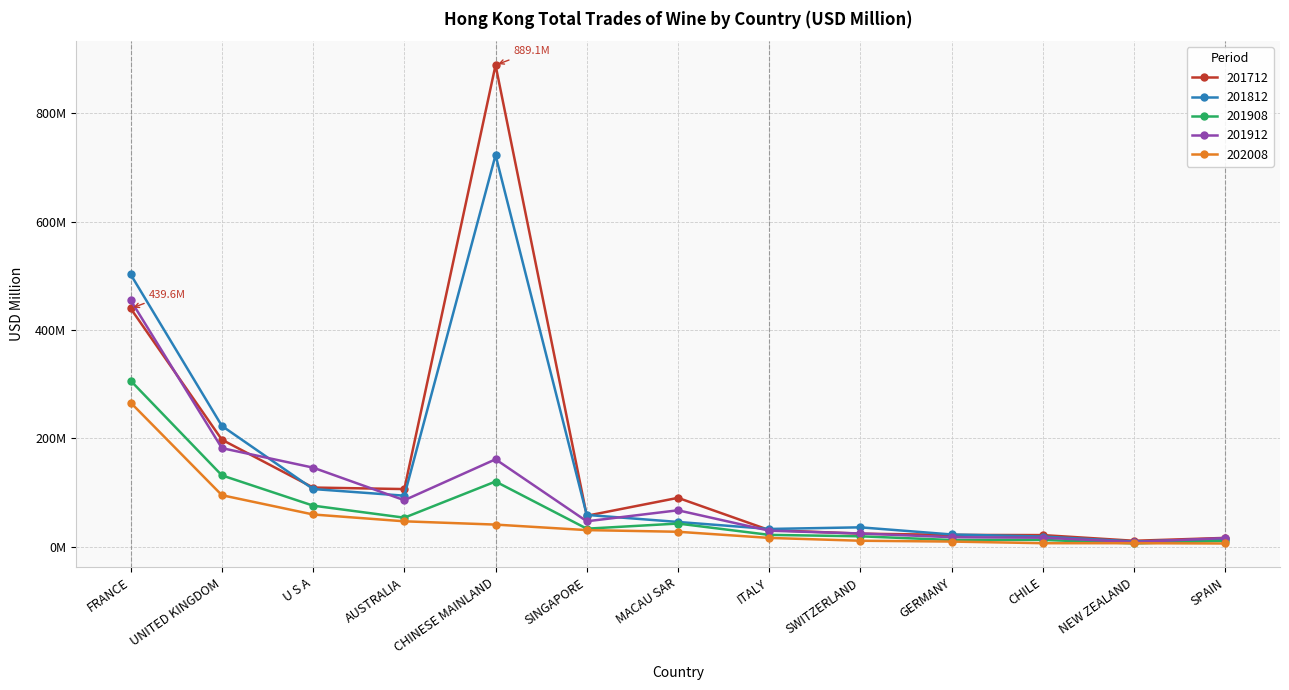

Which series changed the most between ITALY and CHILE?

201812